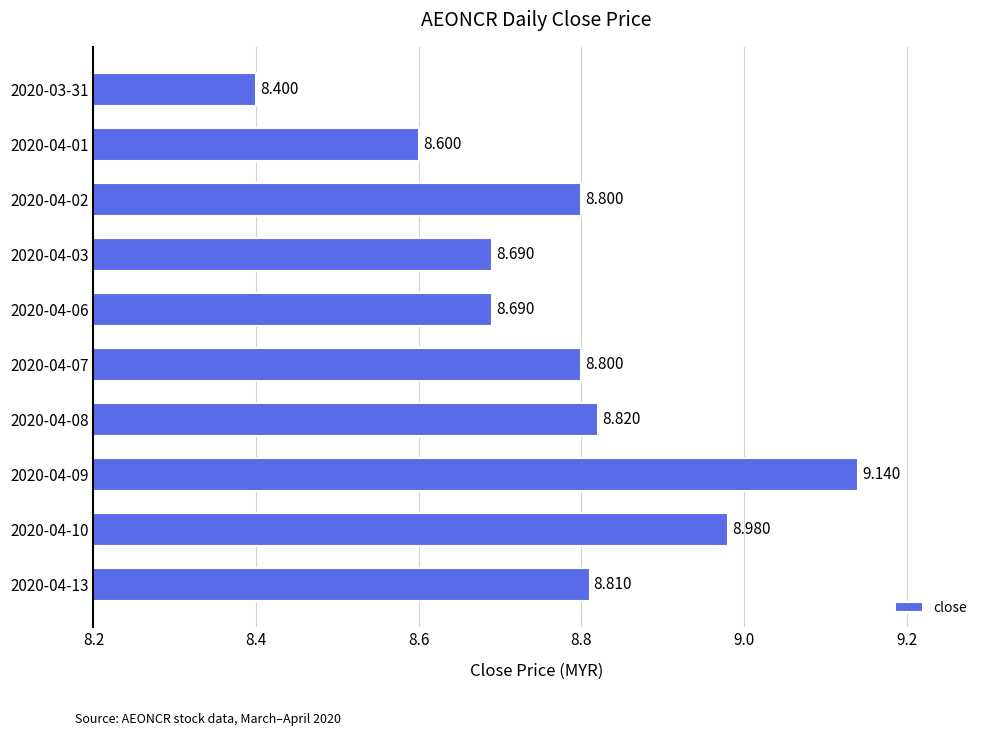

Which category has the lowest value across all series?

2020-03-31